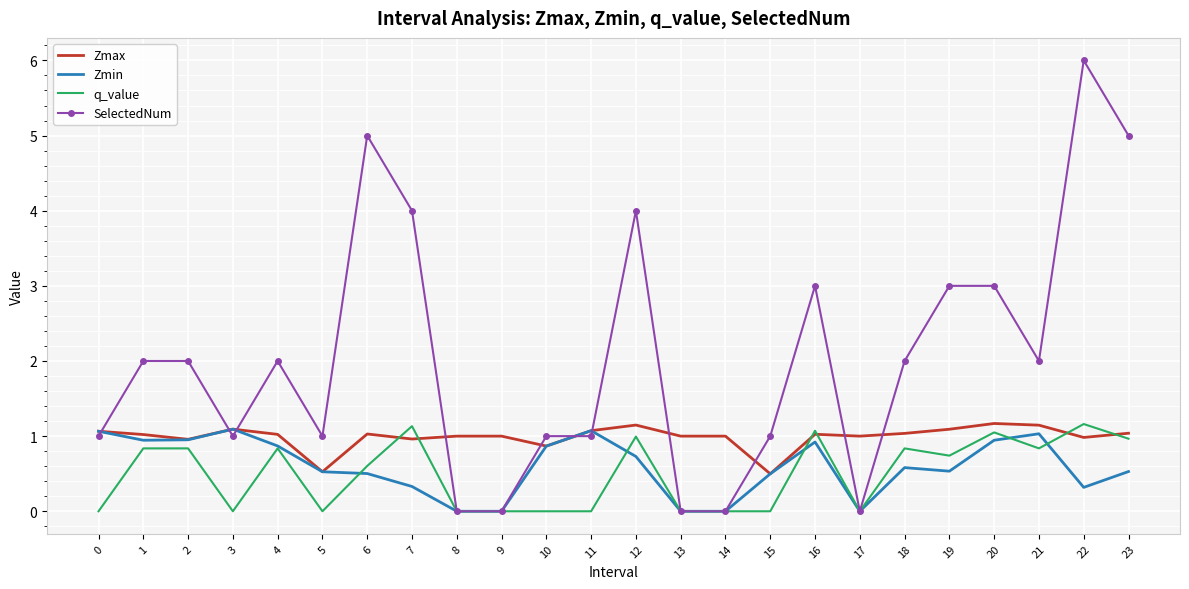

What is the greatest value displayed?

6.0